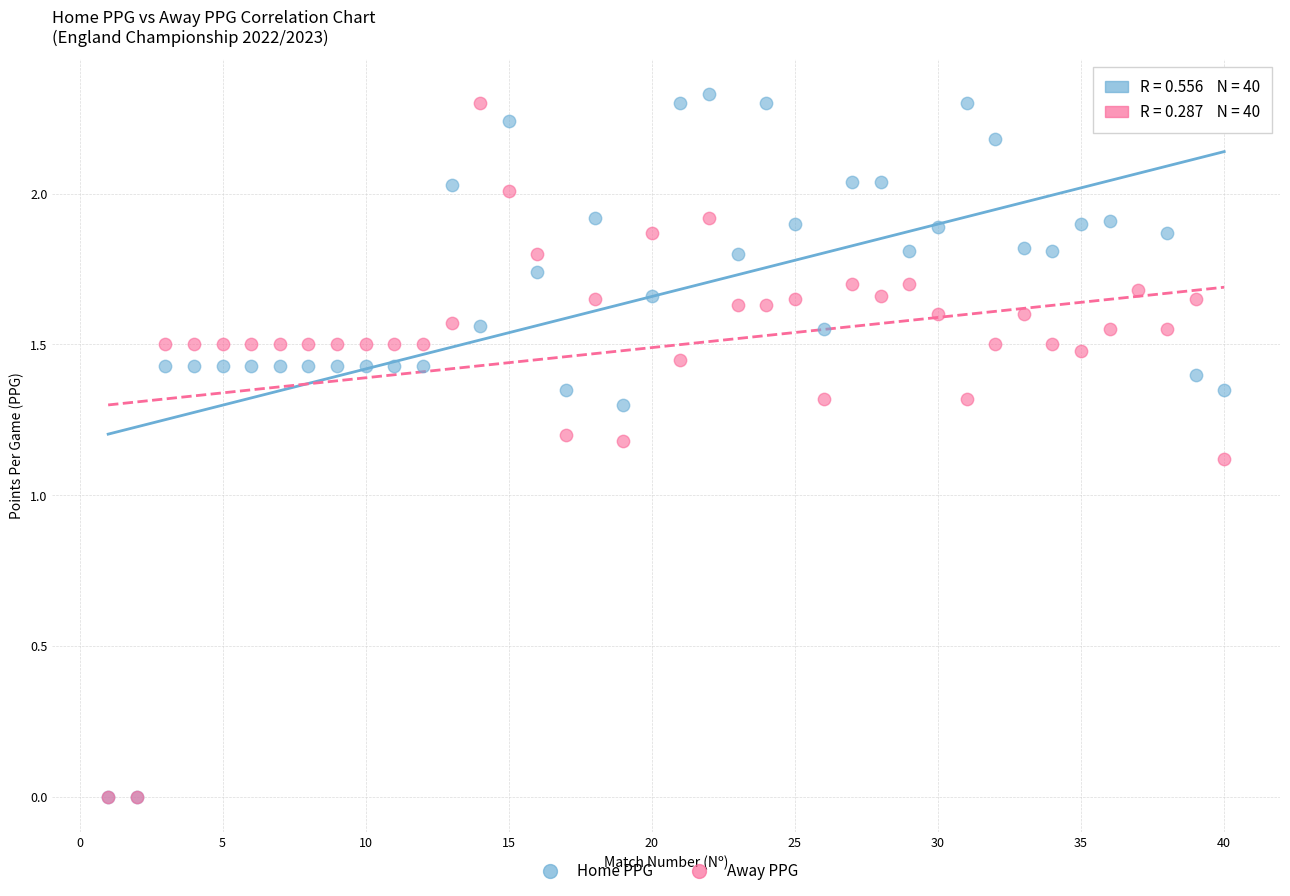

In the Home PPG series, what Y value is closest to 1?

1.3